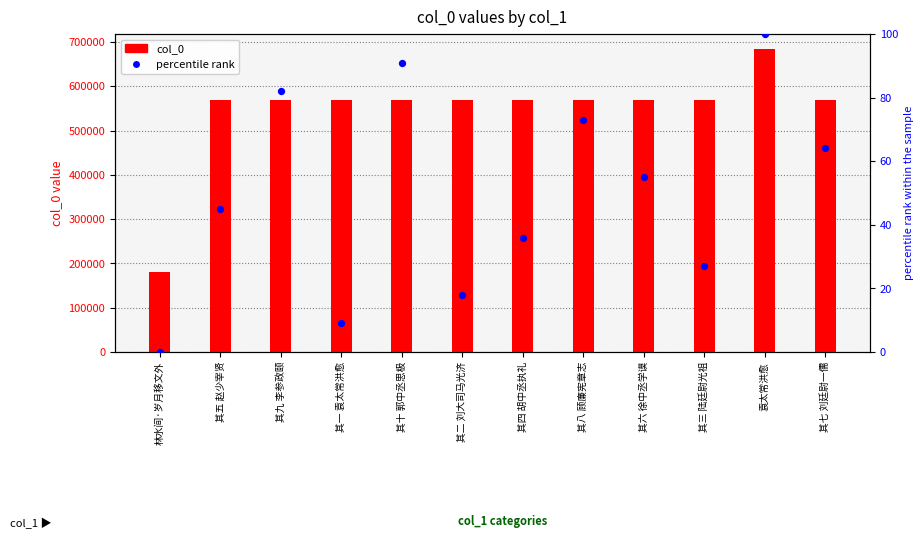

At how many categories does at least one series exceed 529334?

11